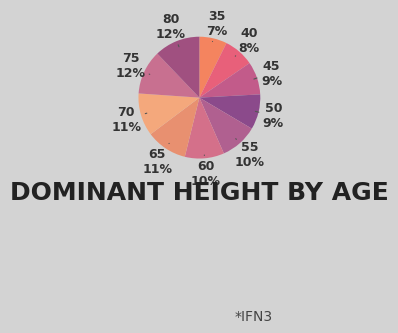

To the nearest percent, what is the difference between the 75 and 45 slice percentages?

3%